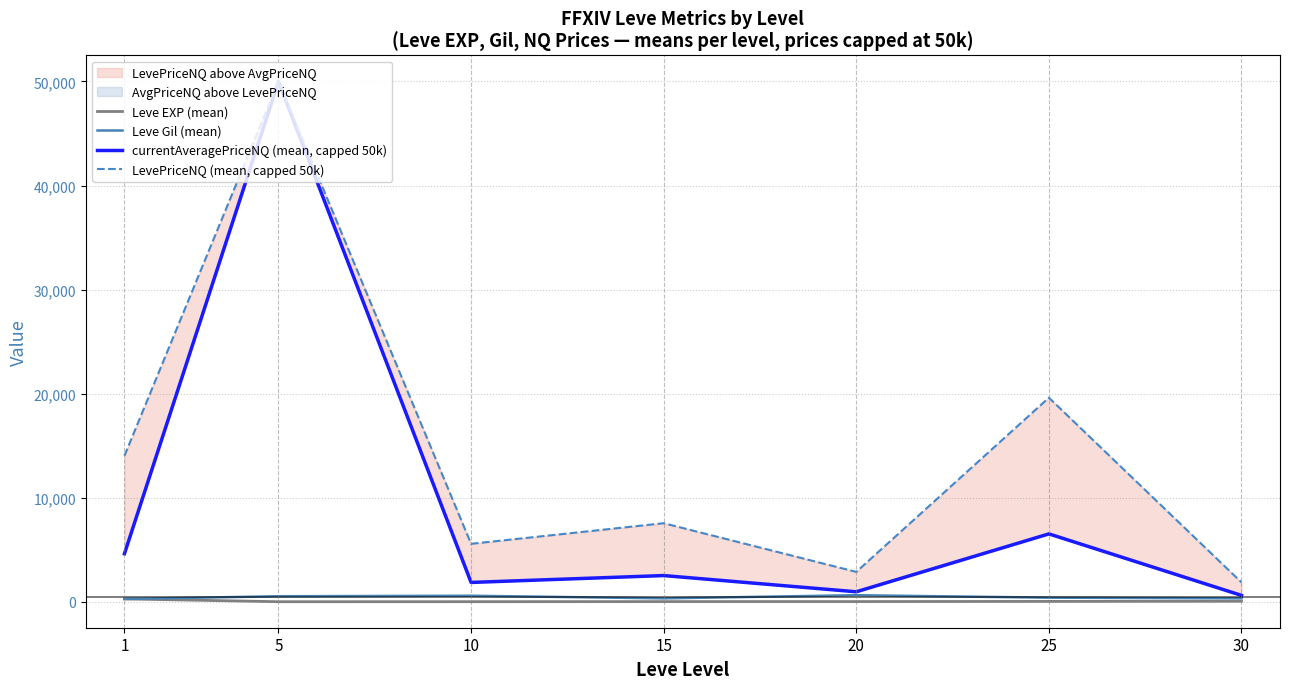

What is the maximum value shown in the chart?

50000.0